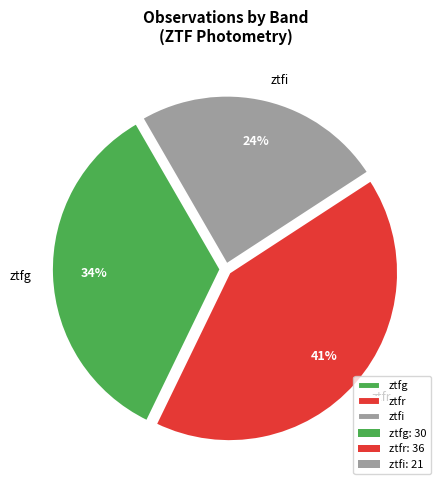

Do ztfi and ztfr together represent more than half of the pie?

Yes